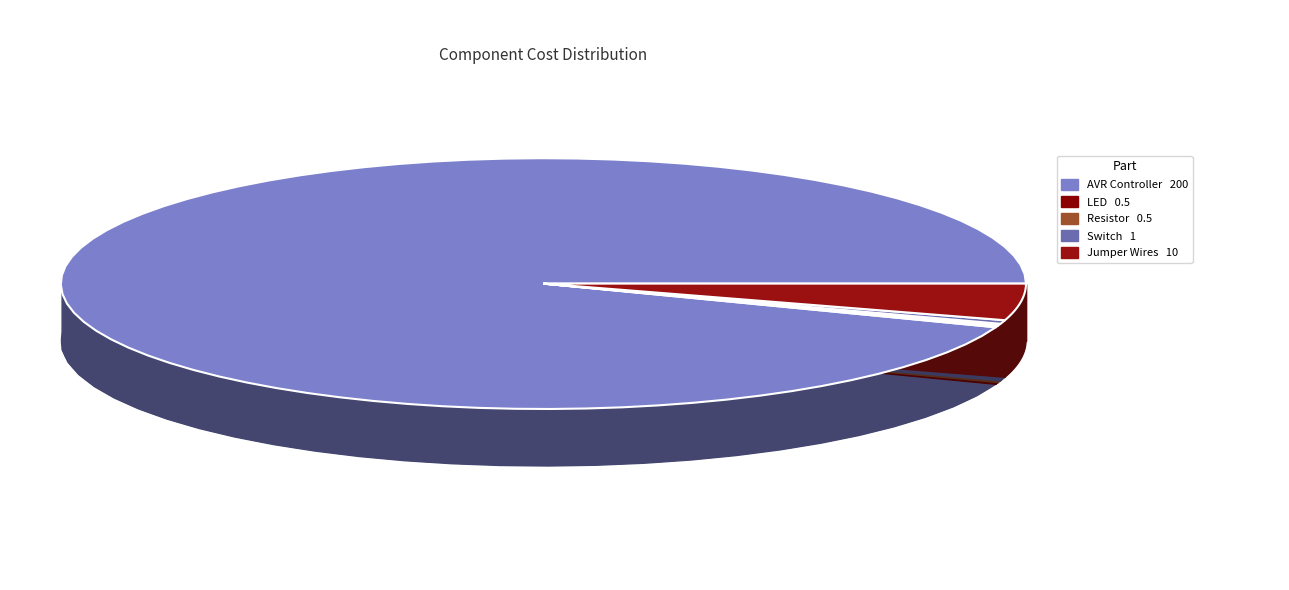

To the nearest percent, what is the difference between the largest and smallest slice percentages?

94%